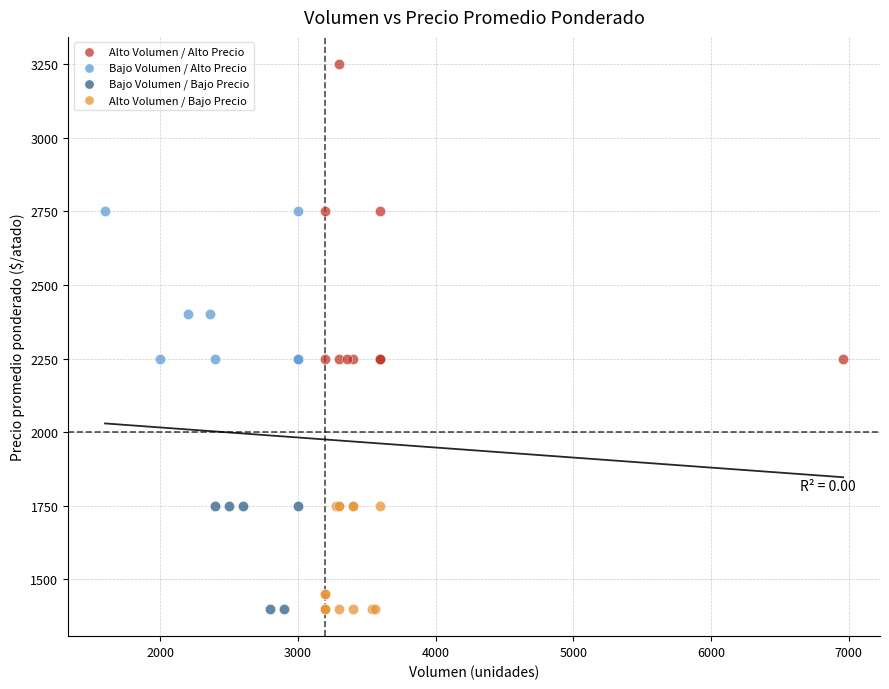

Which series has the largest Y range (max minus min)?

Alto Volumen / Alto Precio